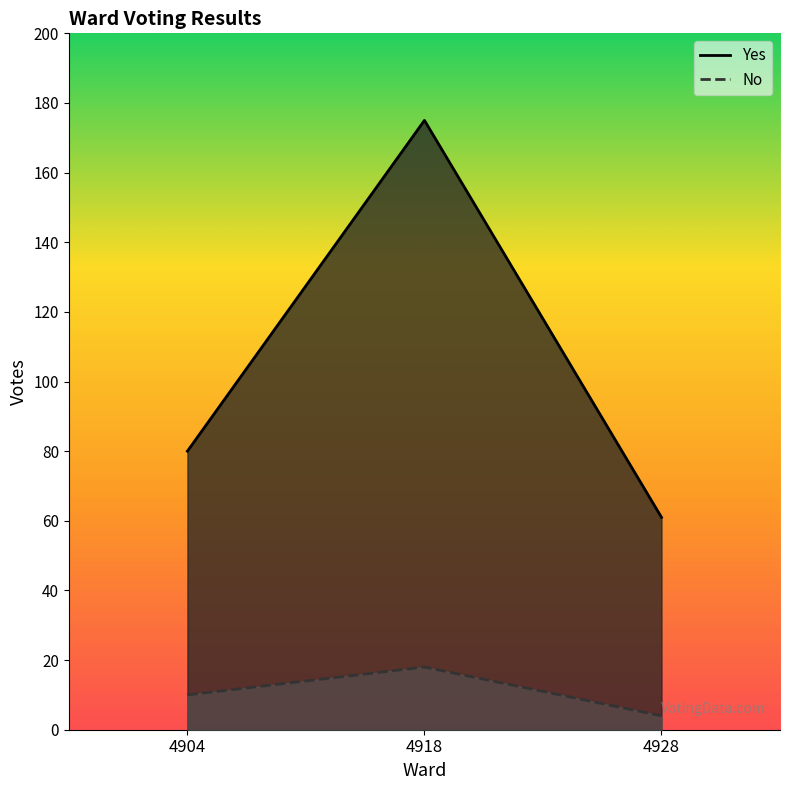

Reading left to right, what are all the values shown in this chart?

Yes: 80	175	61
No: 10	18	4